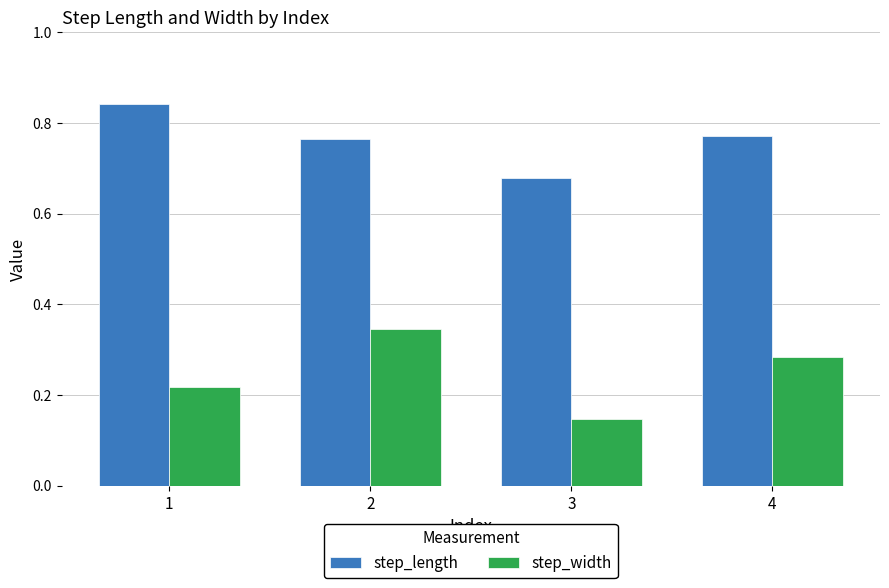

Which series has the largest total across all categories?

step_length